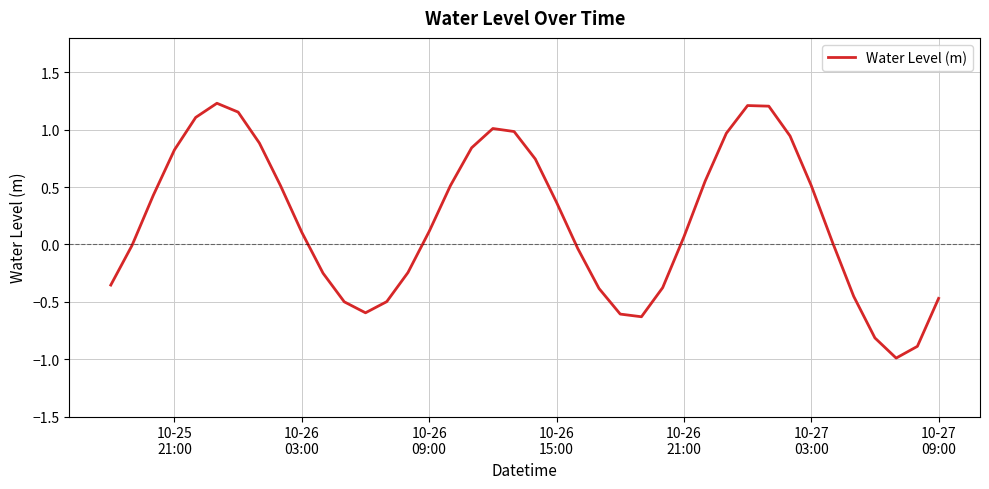

What is the smallest value displayed?

-1.0